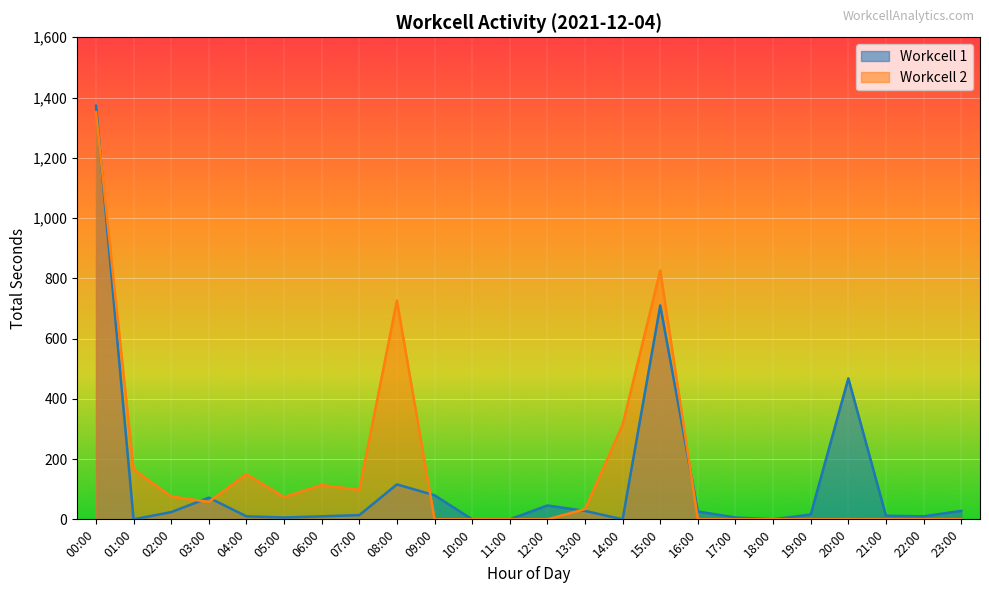

Which series has the widest spread of values?

Workcell 1